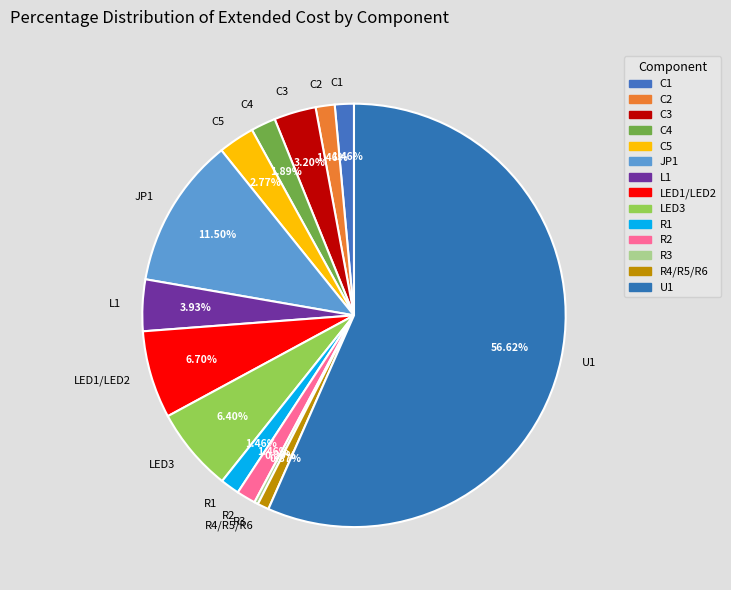

How many segments does this pie chart have?

14